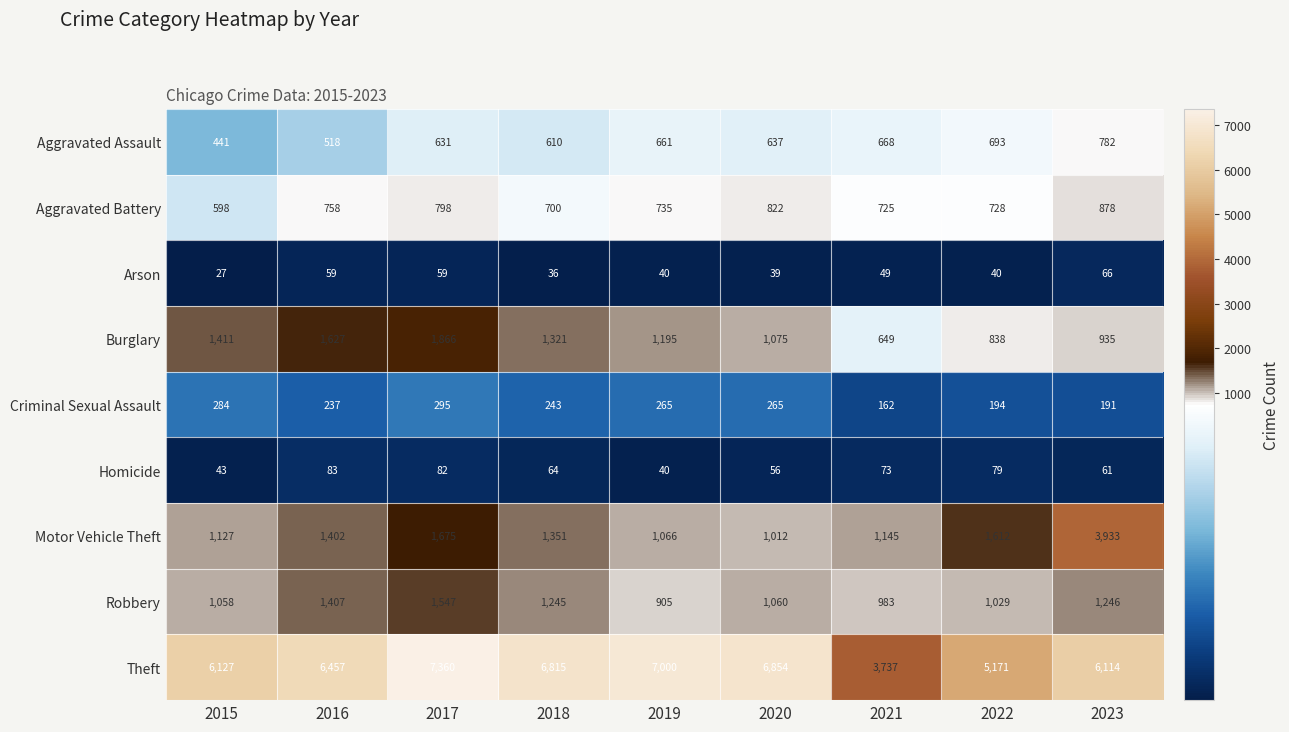

Count the number of data series in this chart.

9